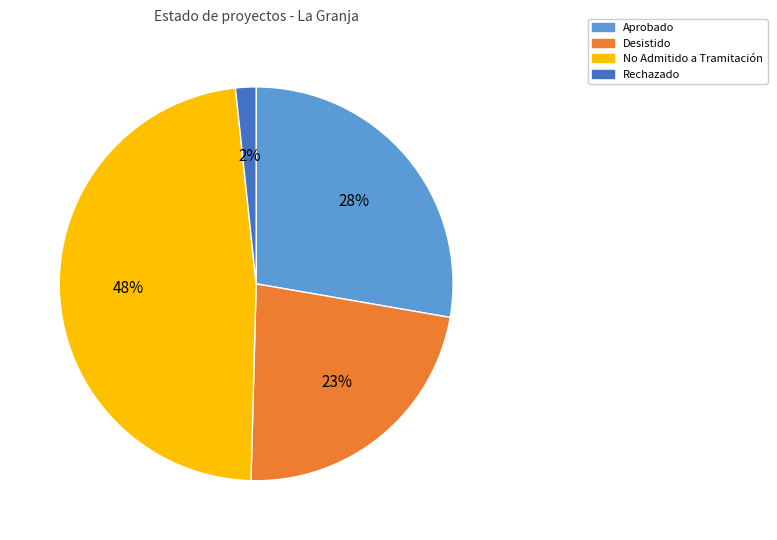

How many slices are in this pie chart?

4